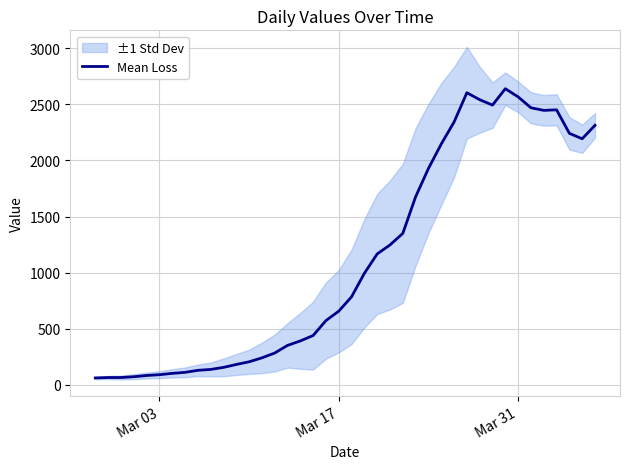

How many lines are shown in the chart?

1